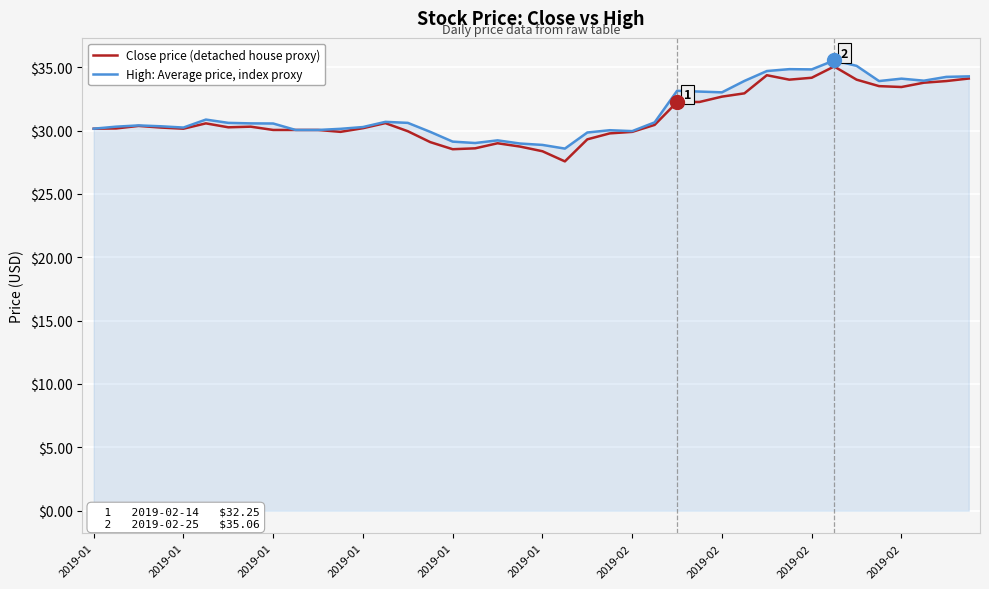

What is the greatest value displayed?

35.5